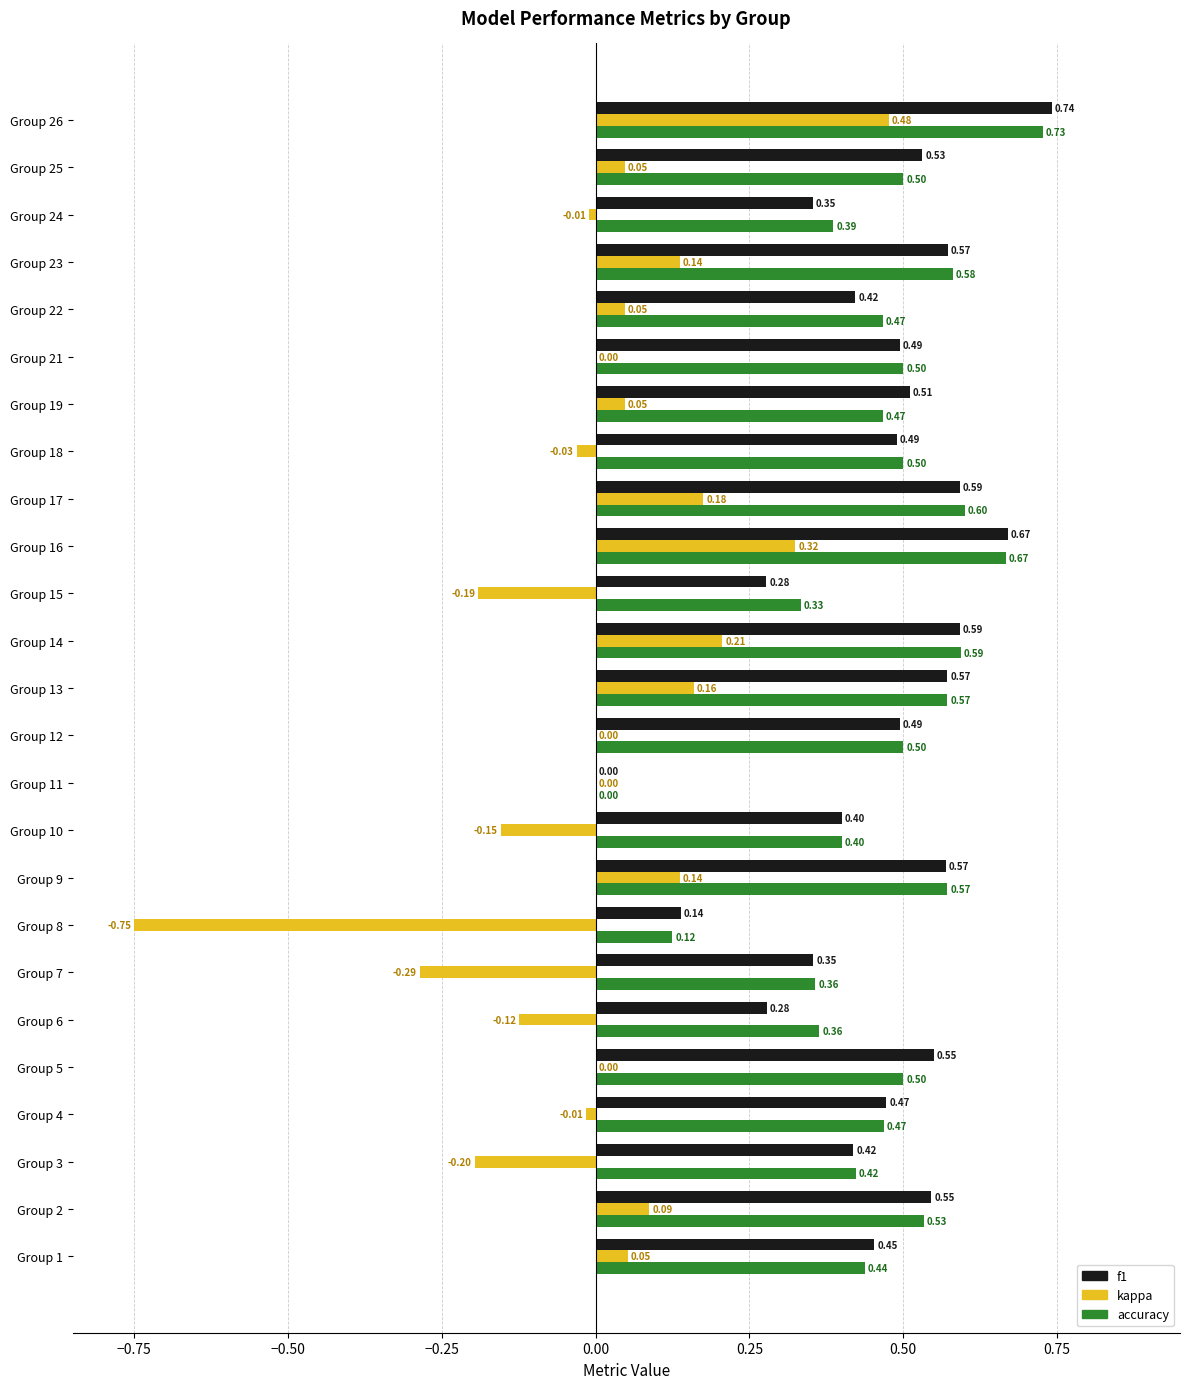

How many positive values does the accuracy series have?

24